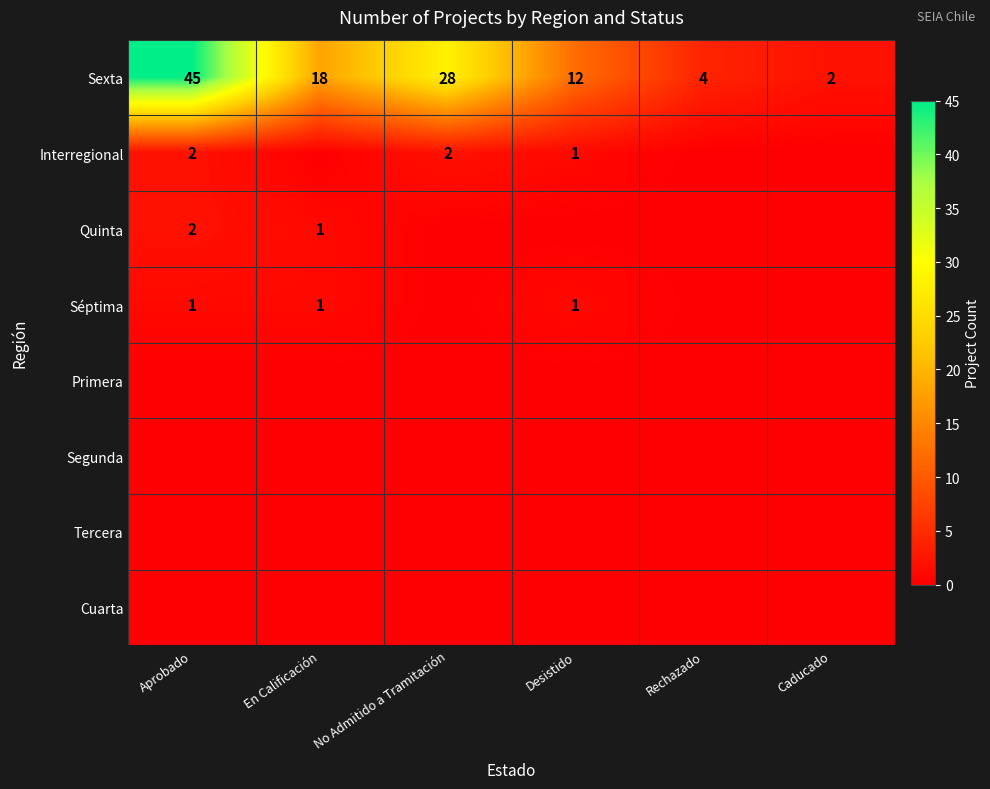

What is the difference between the maximum and minimum values in the Sexta series?

43